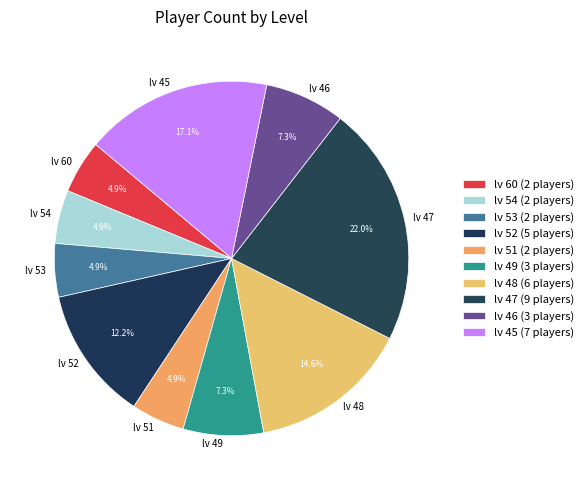

Count the number of slices in the pie.

10